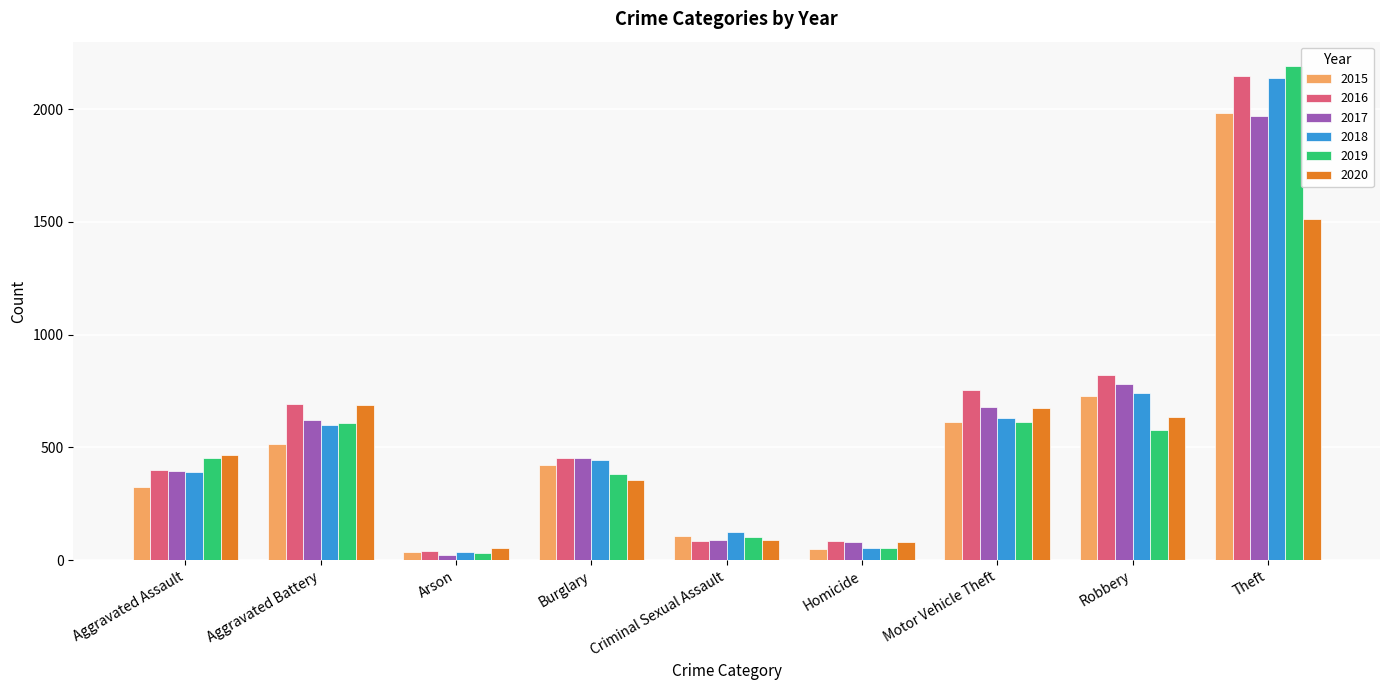

True or false: 2019 has a value of 295 at Robbery.

False